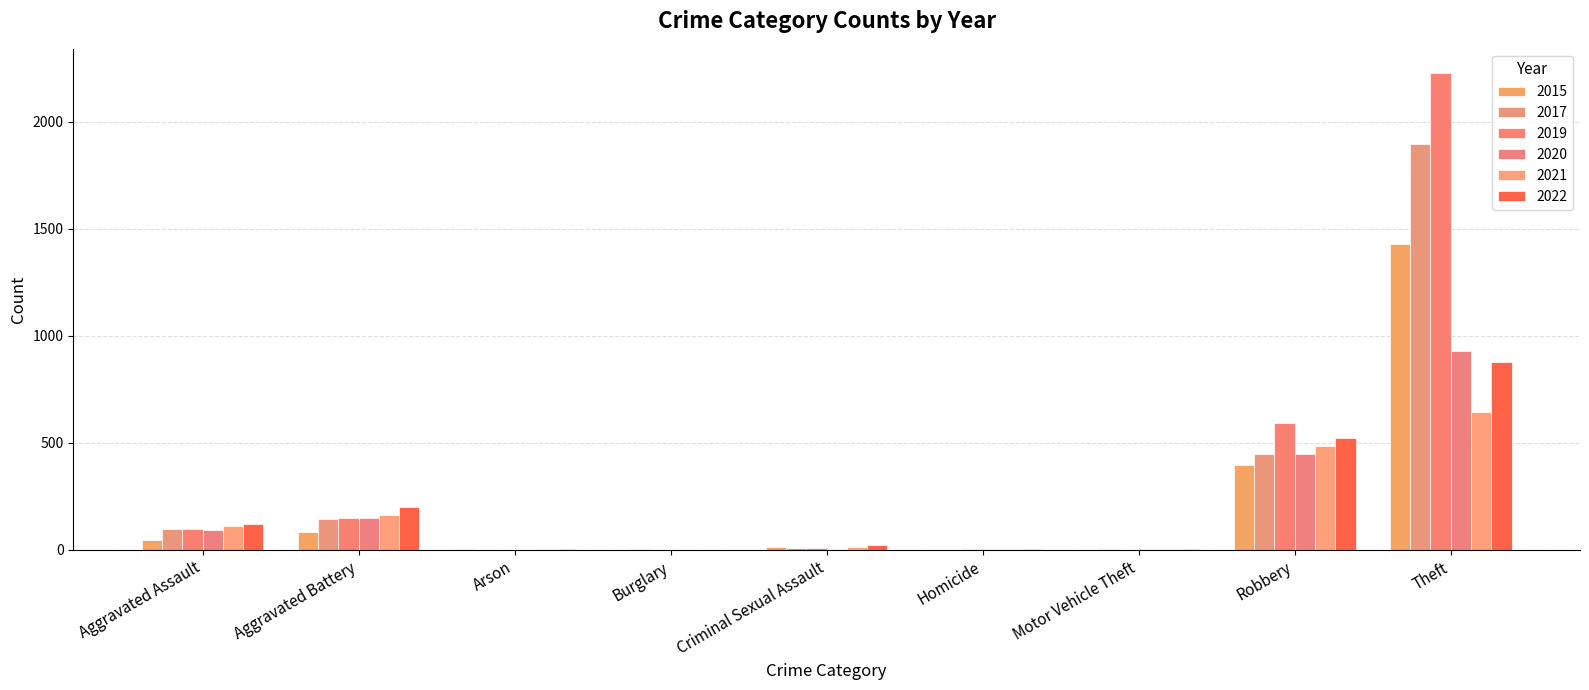

What are all the series names shown in the legend?

2015, 2017, 2019, 2020, 2021, 2022